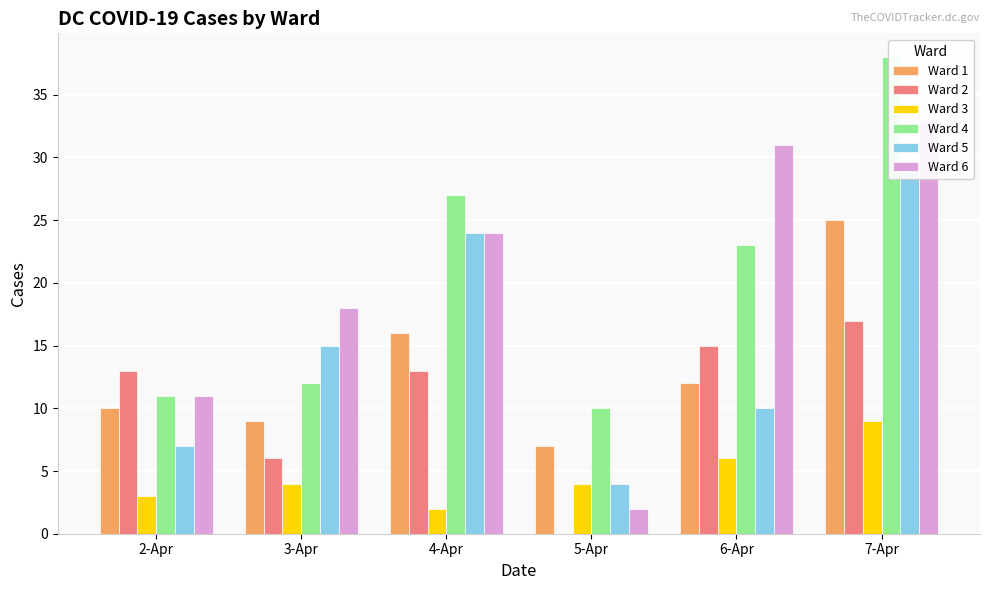

Reading right to left, what are all the values shown in this chart?

Ward 1: 7-Apr=25	6-Apr=12	5-Apr=7	4-Apr=16	3-Apr=9	2-Apr=10
Ward 2: 7-Apr=17	6-Apr=15	5-Apr=0	4-Apr=13	3-Apr=6	2-Apr=13
Ward 3: 7-Apr=9	6-Apr=6	5-Apr=4	4-Apr=2	3-Apr=4	2-Apr=3
Ward 4: 7-Apr=38	6-Apr=23	5-Apr=10	4-Apr=27	3-Apr=12	2-Apr=11
Ward 5: 7-Apr=29	6-Apr=10	5-Apr=4	4-Apr=24	3-Apr=15	2-Apr=7
Ward 6: 7-Apr=33	6-Apr=31	5-Apr=2	4-Apr=24	3-Apr=18	2-Apr=11